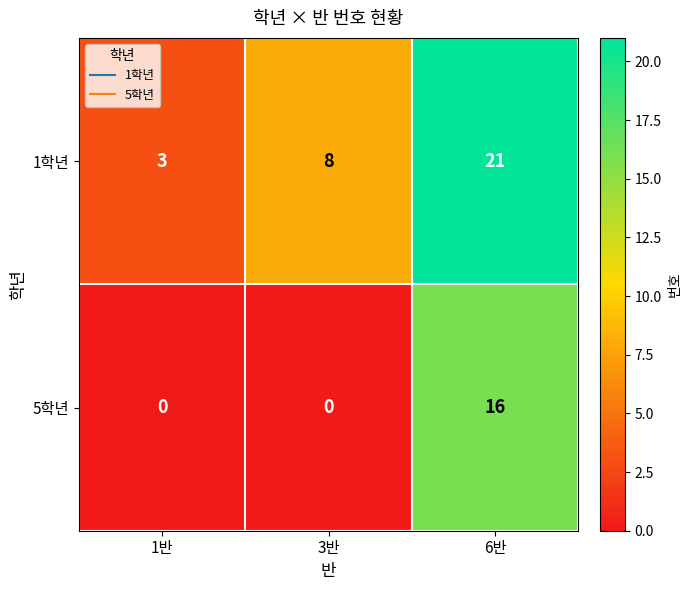

Rank the series by their average value, from lowest to highest.

5학년, 1학년